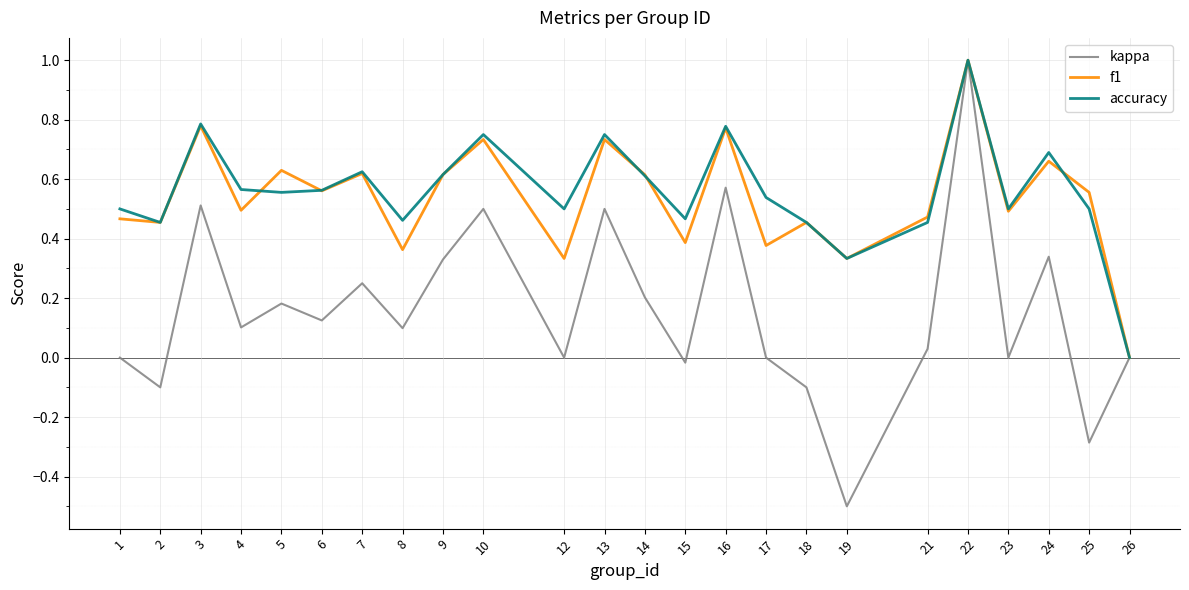

Which category has the lowest value across all series?

19